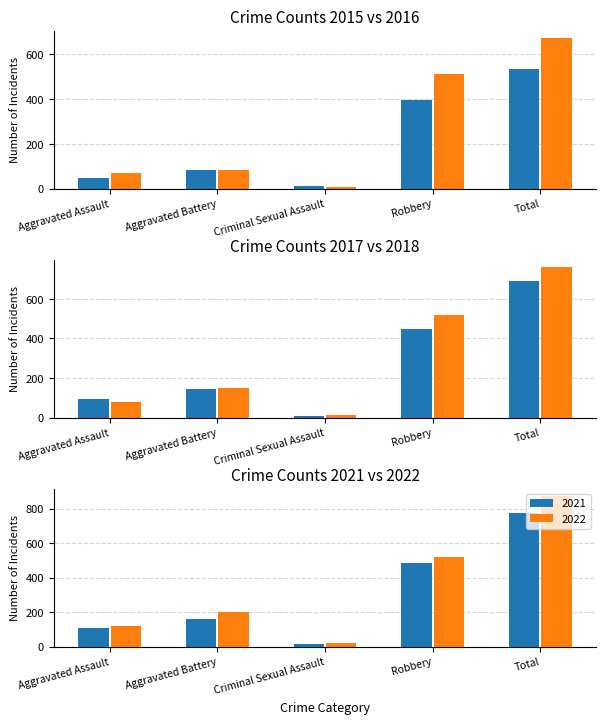

At which category is the sum across all series the highest?

Total